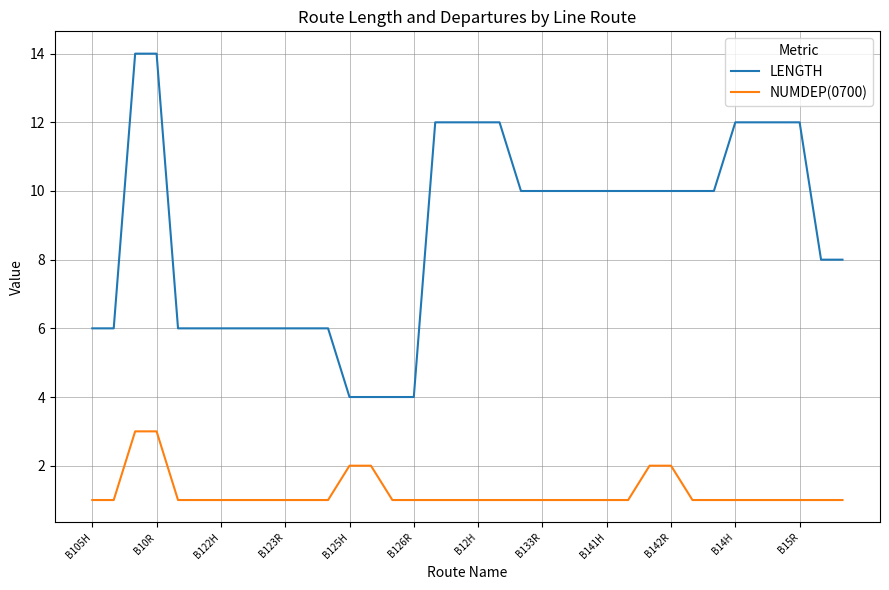

How many lines are shown in the chart?

2